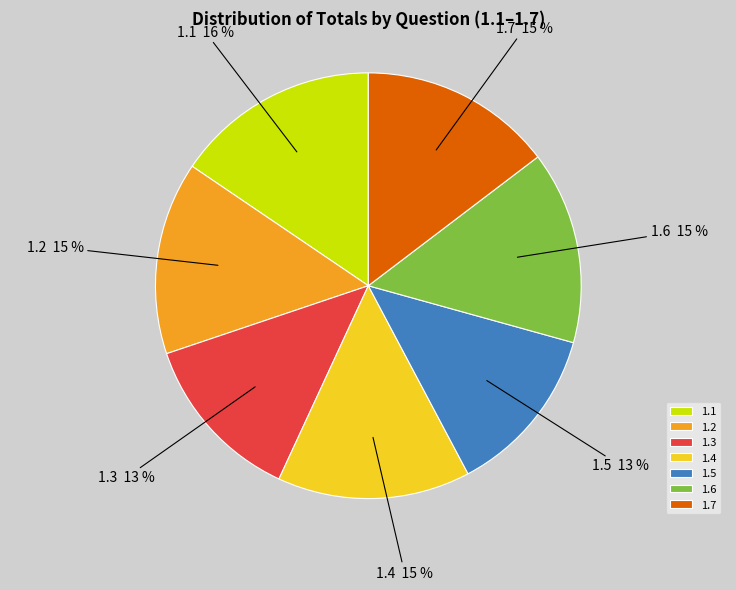

The 1.5 slice represents 13% of the pie. True or false?

True